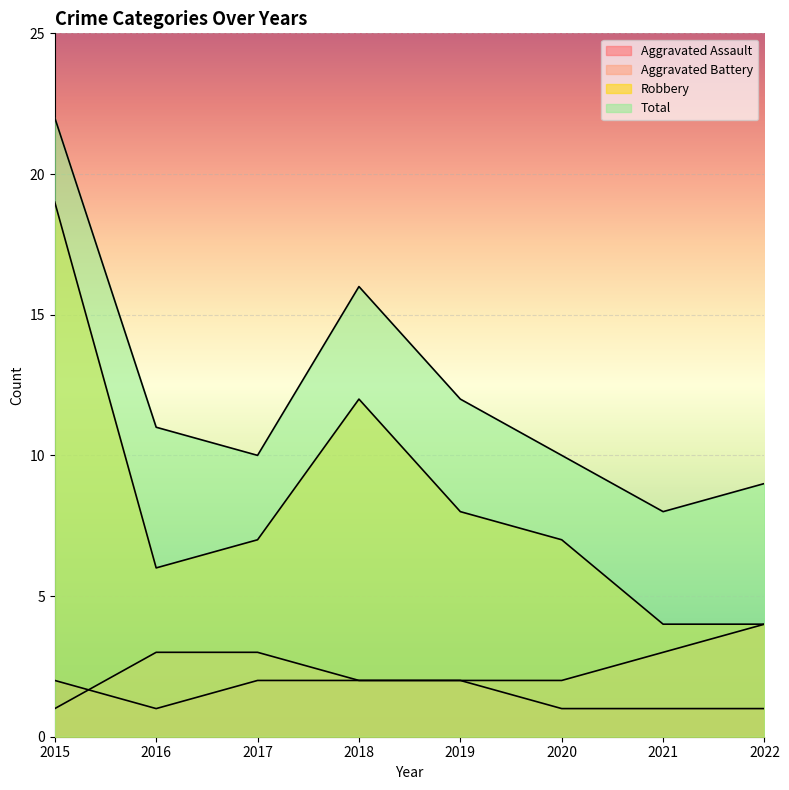

What is the value of the Total point at the 8th from the left?

9